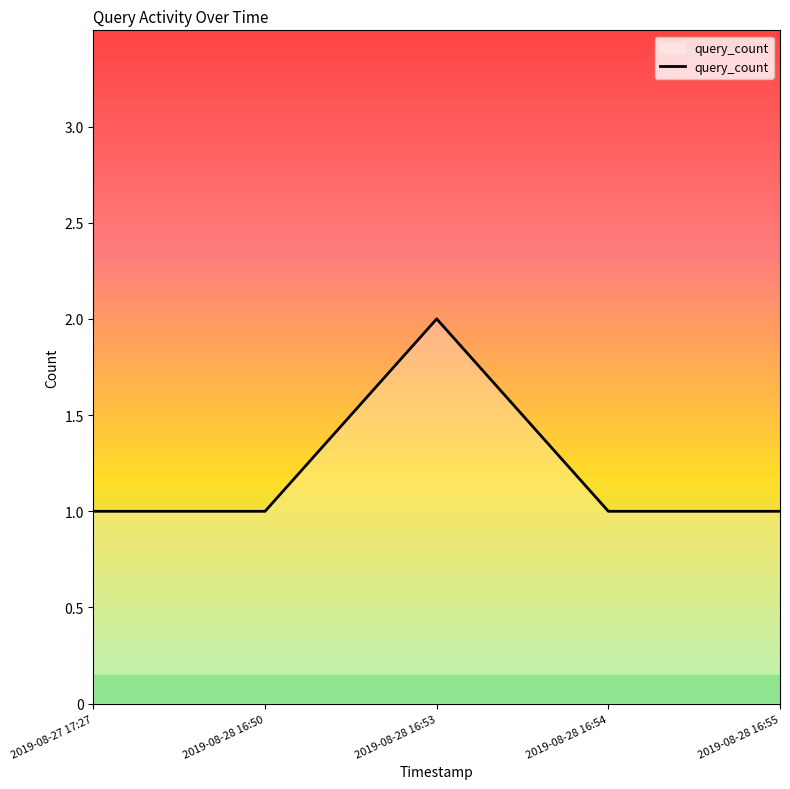

The value at 2019-08-28 16:53 is 1. True or false?

False